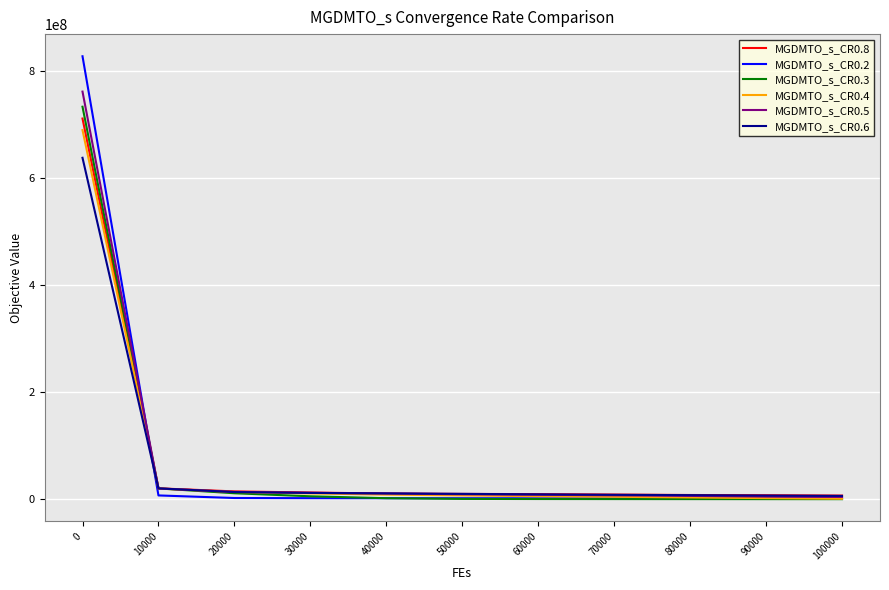

List the series in order of their peak value, lowest first.

MGDMTO_s_CR0.6, MGDMTO_s_CR0.4, MGDMTO_s_CR0.8, MGDMTO_s_CR0.3, MGDMTO_s_CR0.5, MGDMTO_s_CR0.2